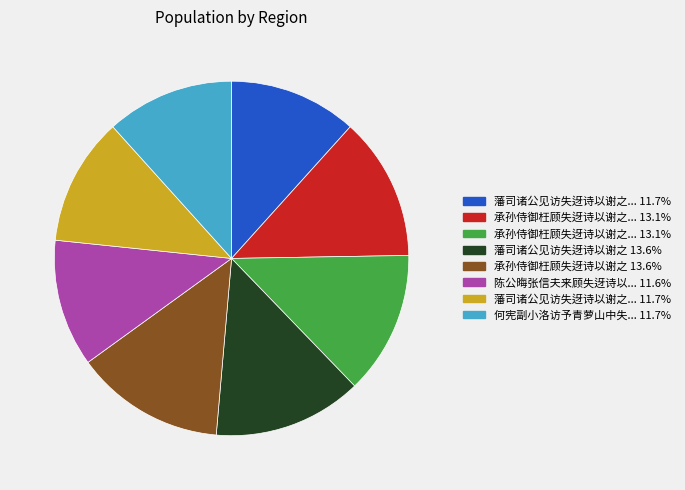

Is there a majority slice in this chart?

No